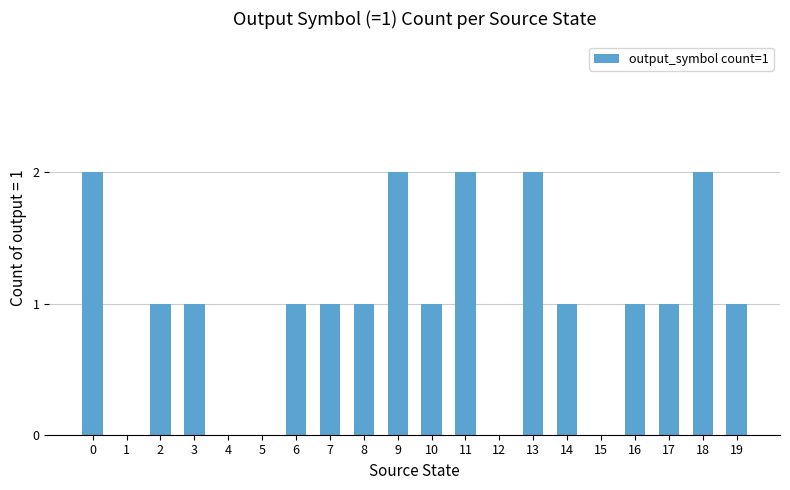

What is the sum of the values at 8 and 11?

3